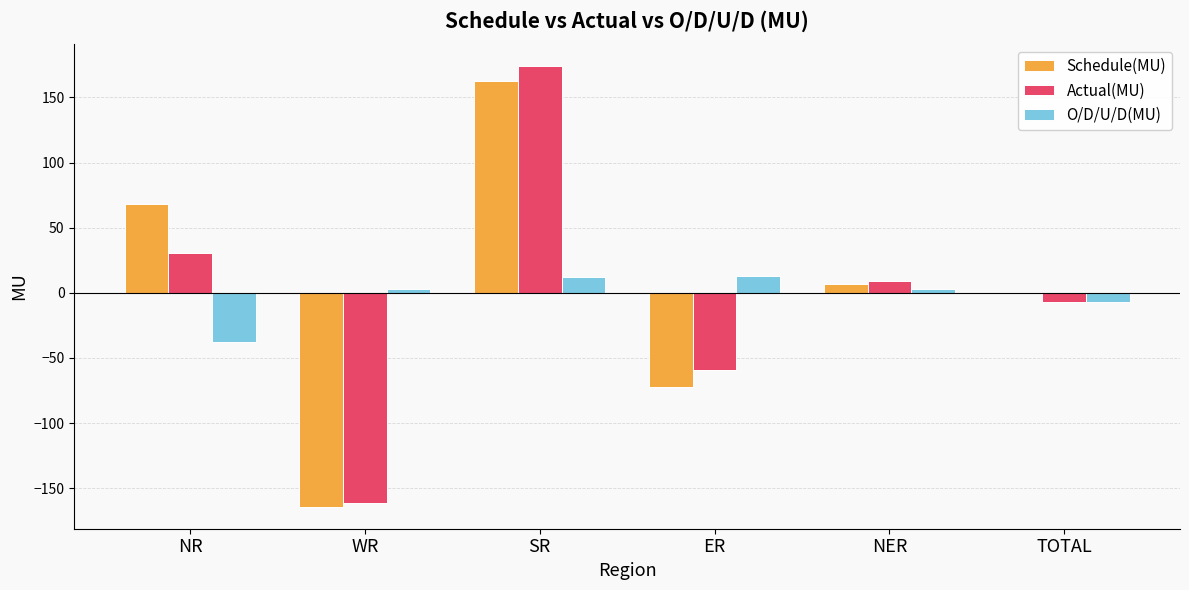

What is the greatest value displayed?

174.0